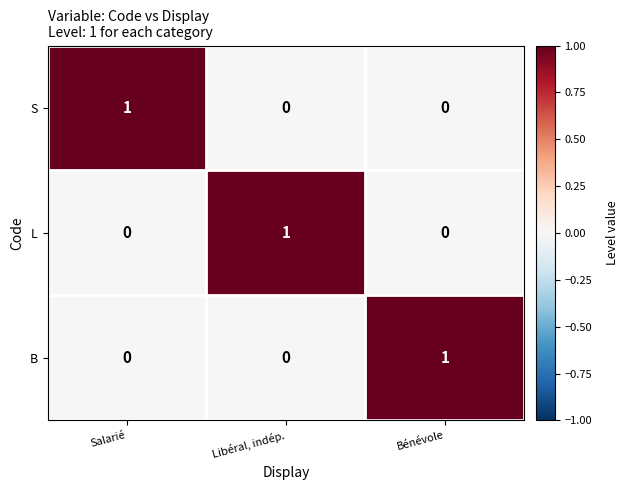

Reading left to right, what are all the values shown in this chart?

S: Salarié=1	Libéral, indép.=0	Bénévole=0
L: Salarié=0	Libéral, indép.=1	Bénévole=0
B: Salarié=0	Libéral, indép.=0	Bénévole=1